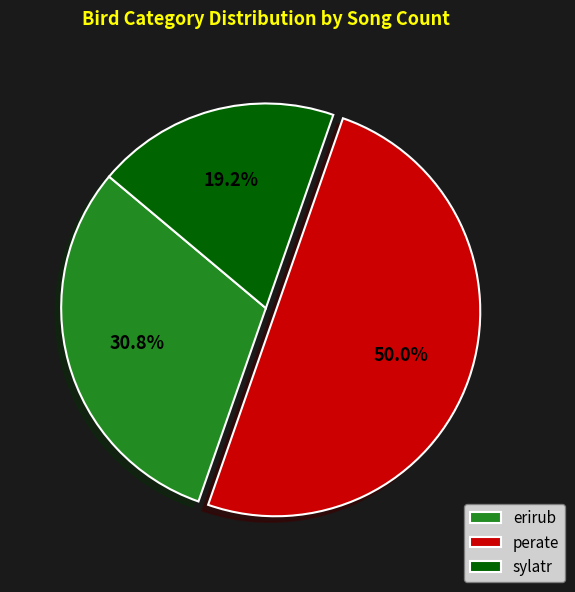

How many segments does this pie chart have?

3